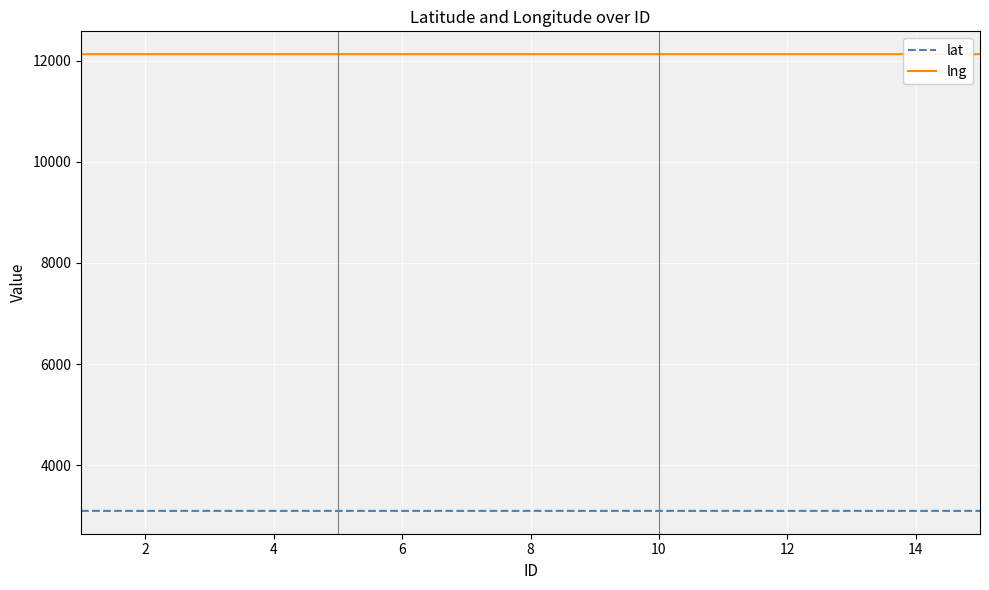

How many categories are shown in the chart?

15